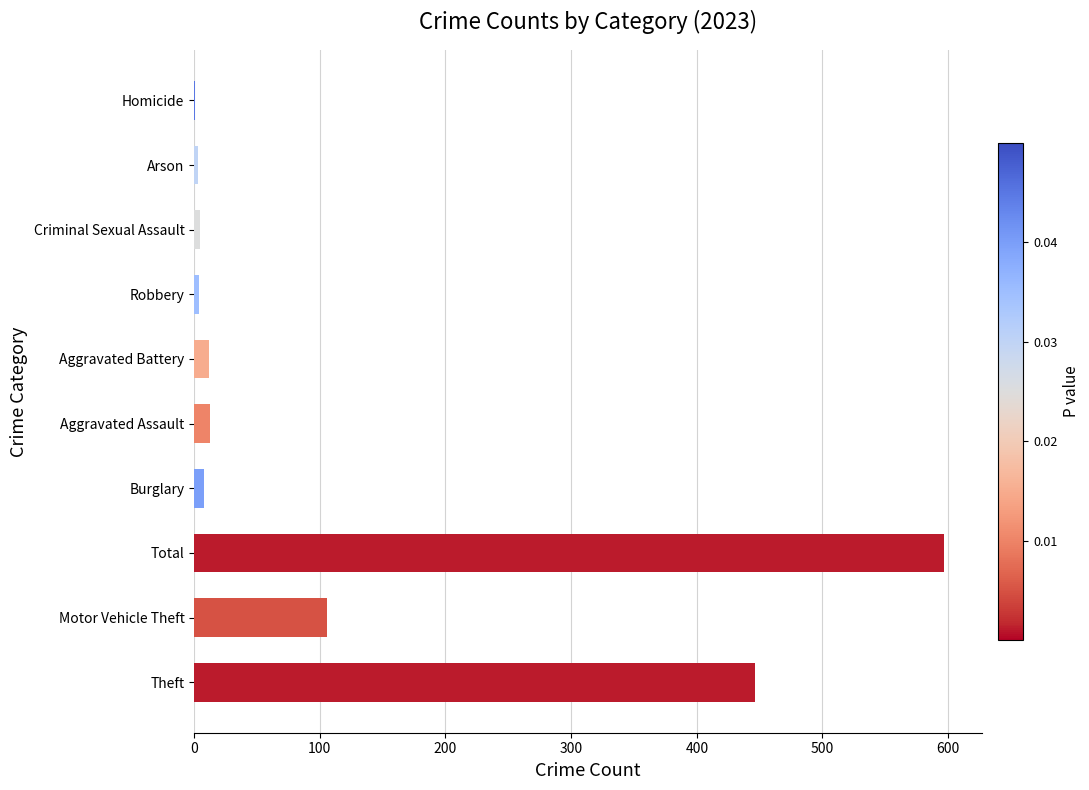

Approximately how many times larger is the value at Motor Vehicle Theft compared to Aggravated Assault?

8.2